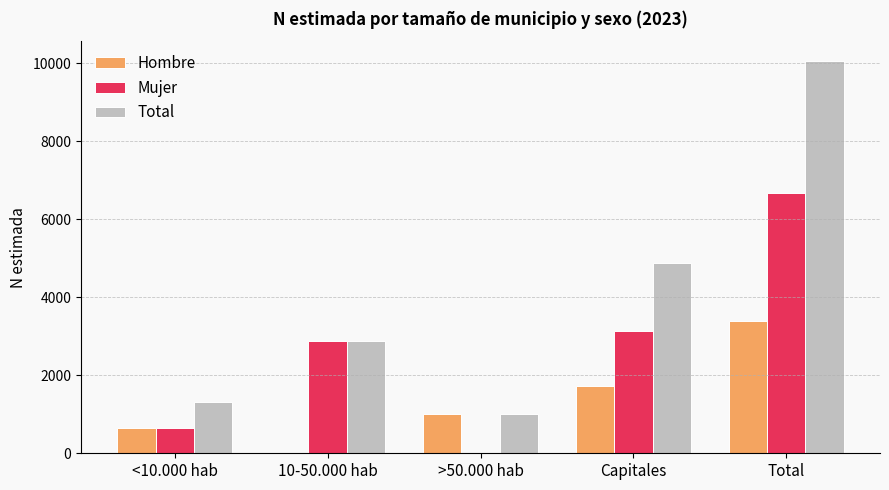

What is the total value across all series at Capitales?

9752